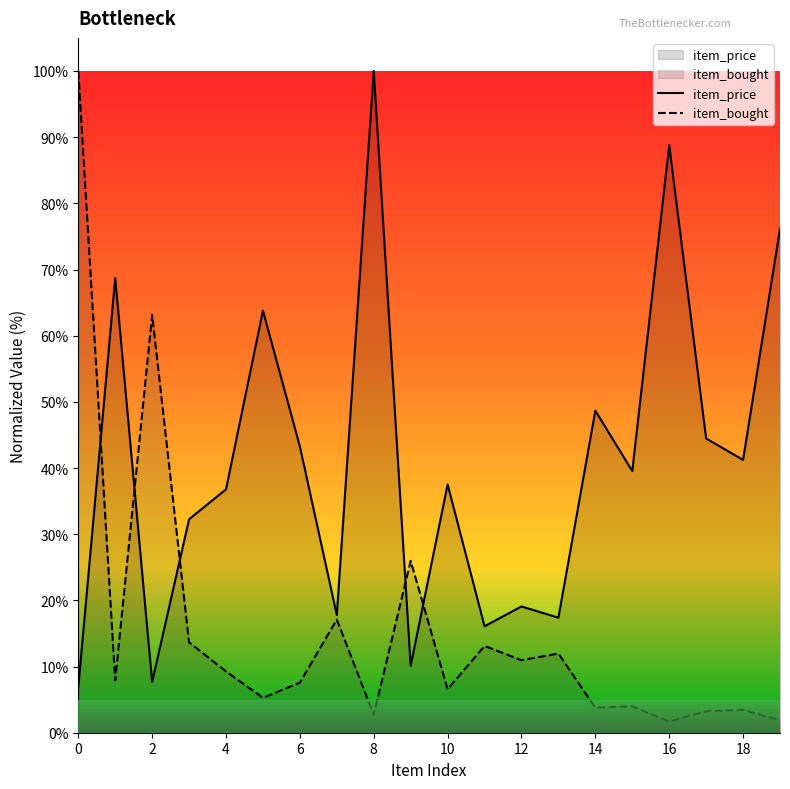

How many lines are shown in the chart?

2